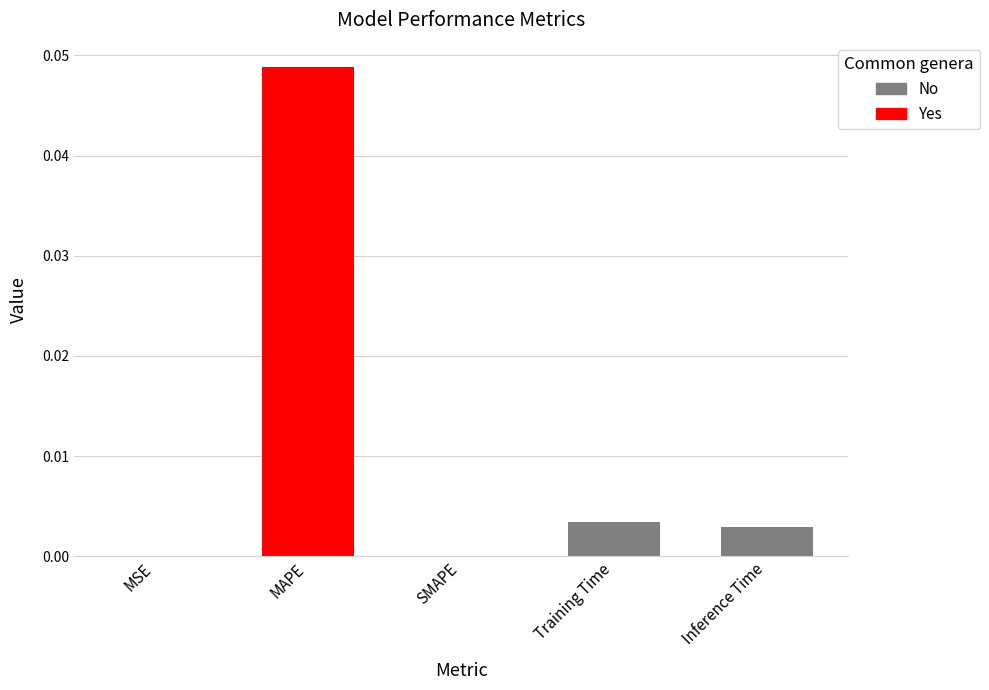

Which category has the highest value across all series?

MAPE